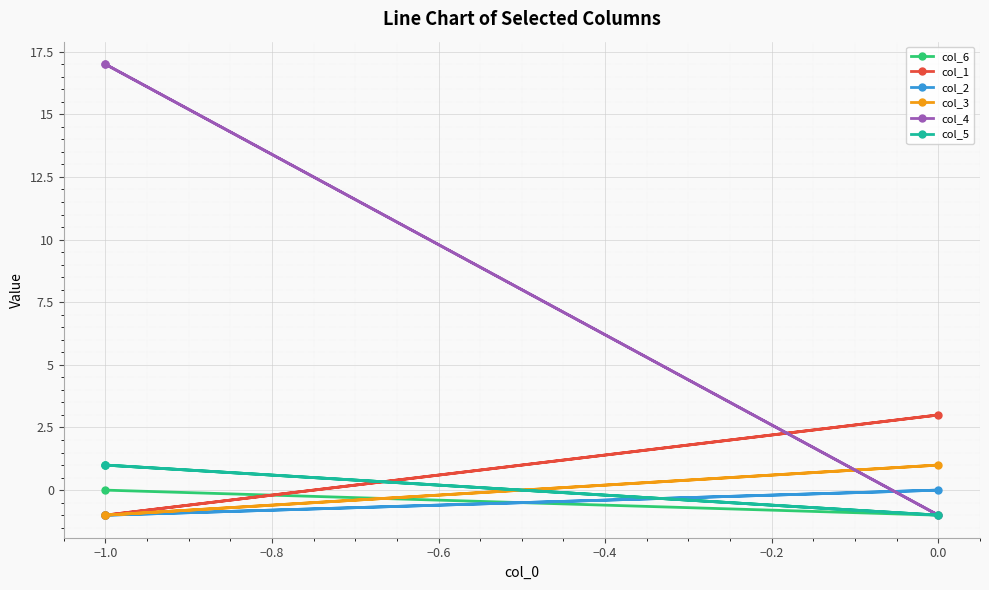

Between −1.0 and 0.0, which is larger?

−1.0